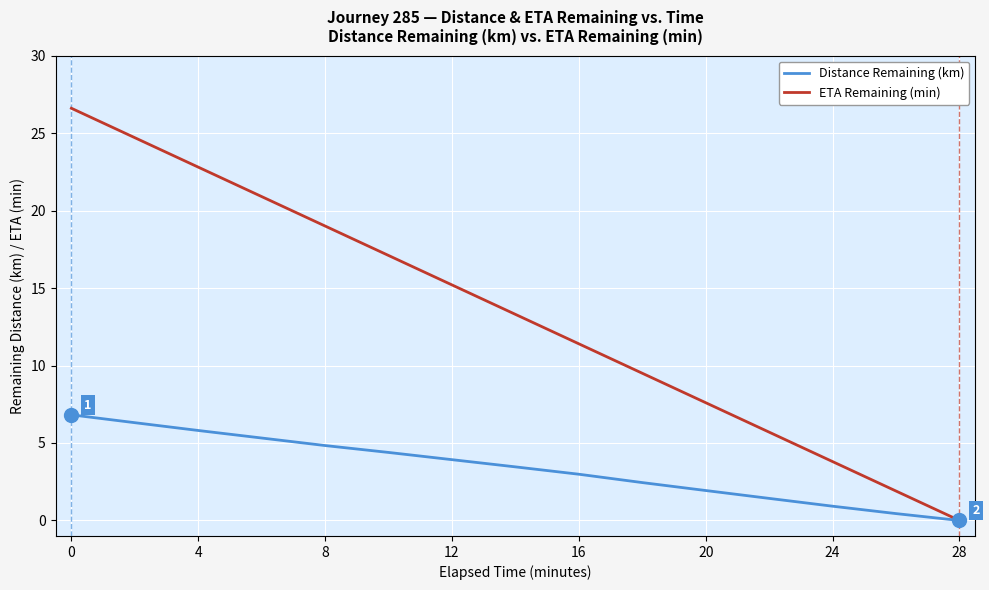

What is the highest value of the ETA Remaining (min) series?

26.6